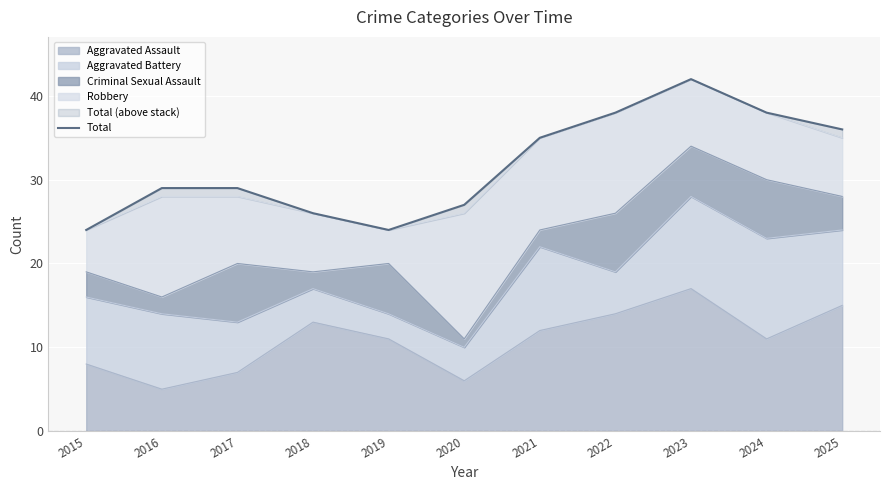

List the labels in order of value, smallest first.

2015, 2019, 2018, 2020, 2016, 2017, 2021, 2025, 2022, 2024, 2023